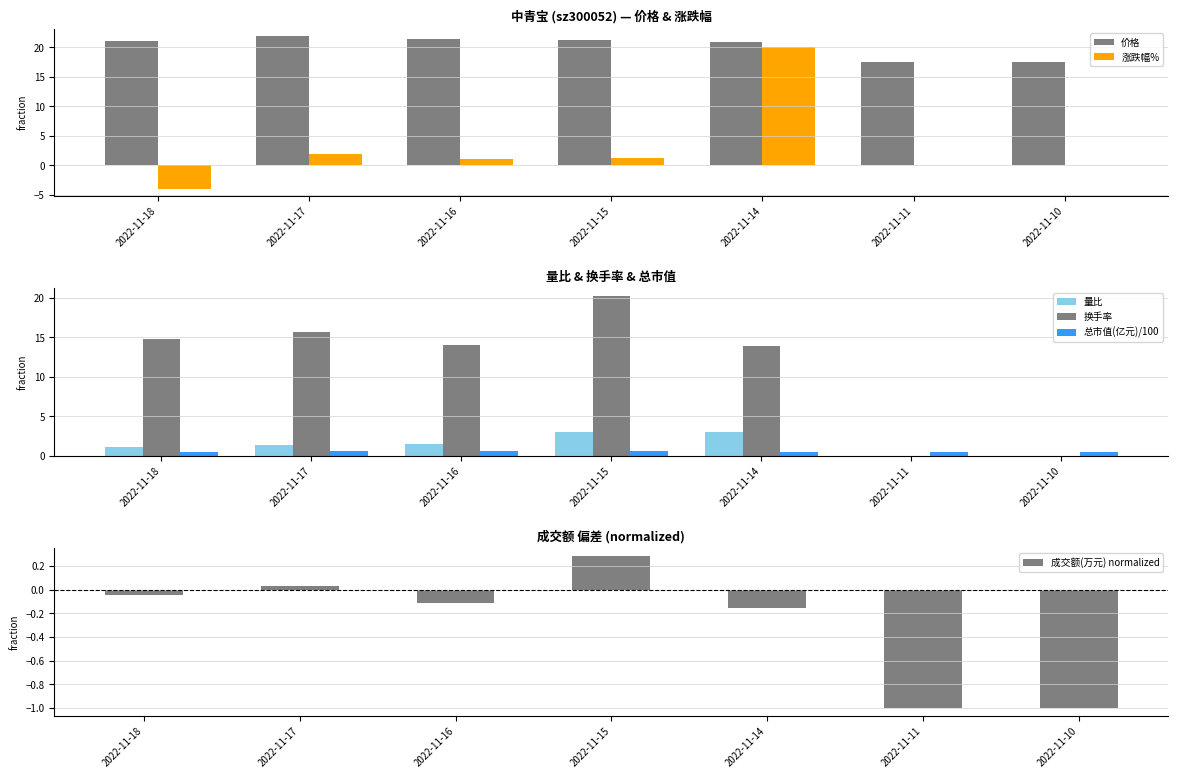

What are all the series names shown in the legend?

价格, 涨跌幅%, 量比, 换手率, 总市值(亿元)/100, 成交额(万元) normalized